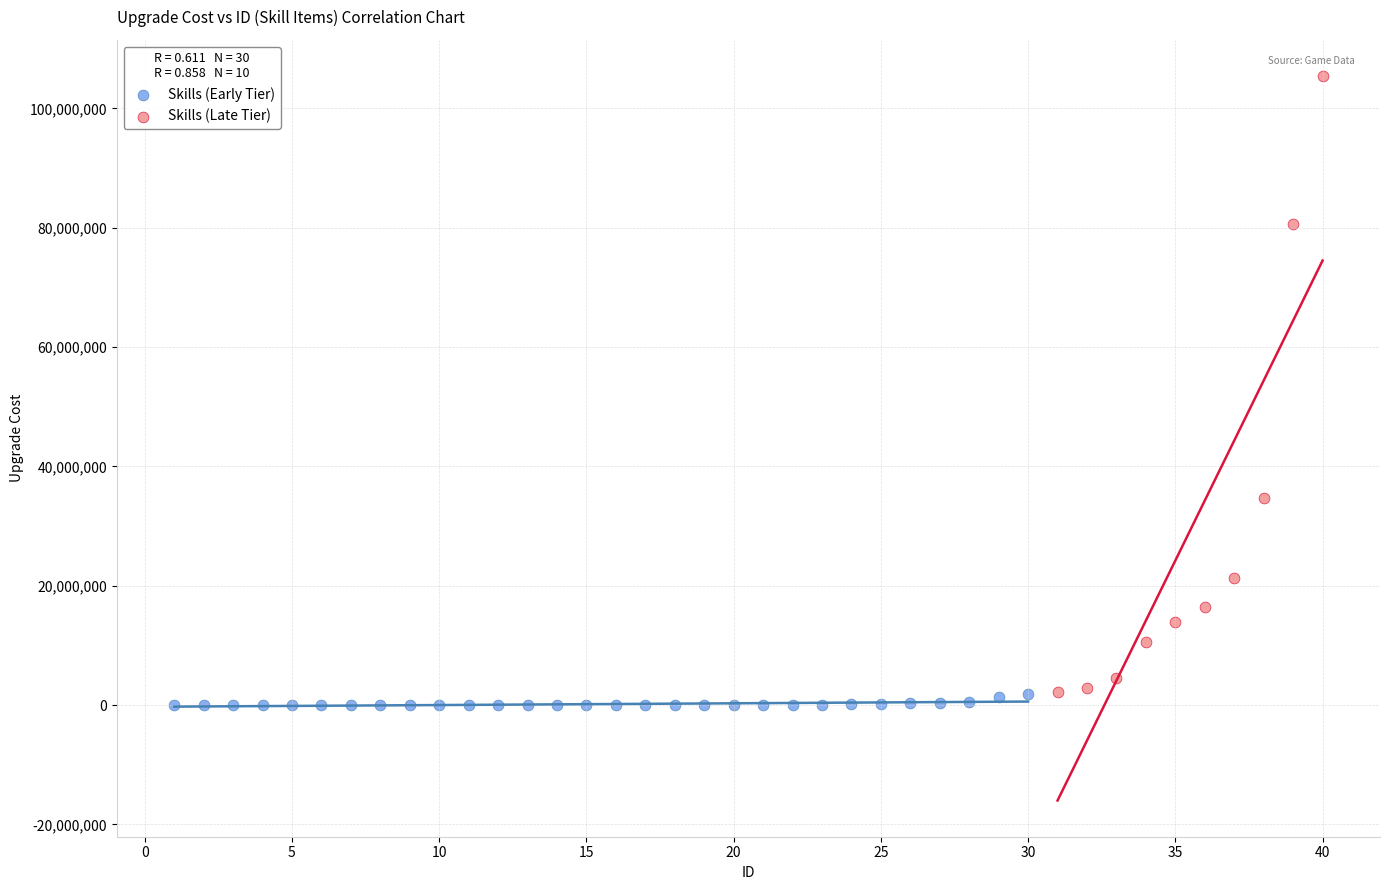

Which series contains the highest Y value?

Skills (Late Tier)